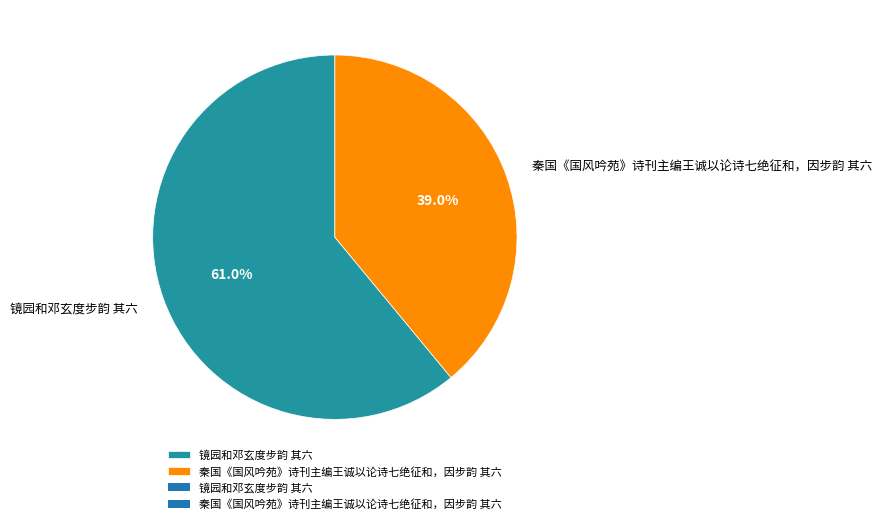

Is it true that 秦国《国风吟苑》诗刊主编王诚以论诗七绝征和，因步韵 其六 is 48% of the pie?

False